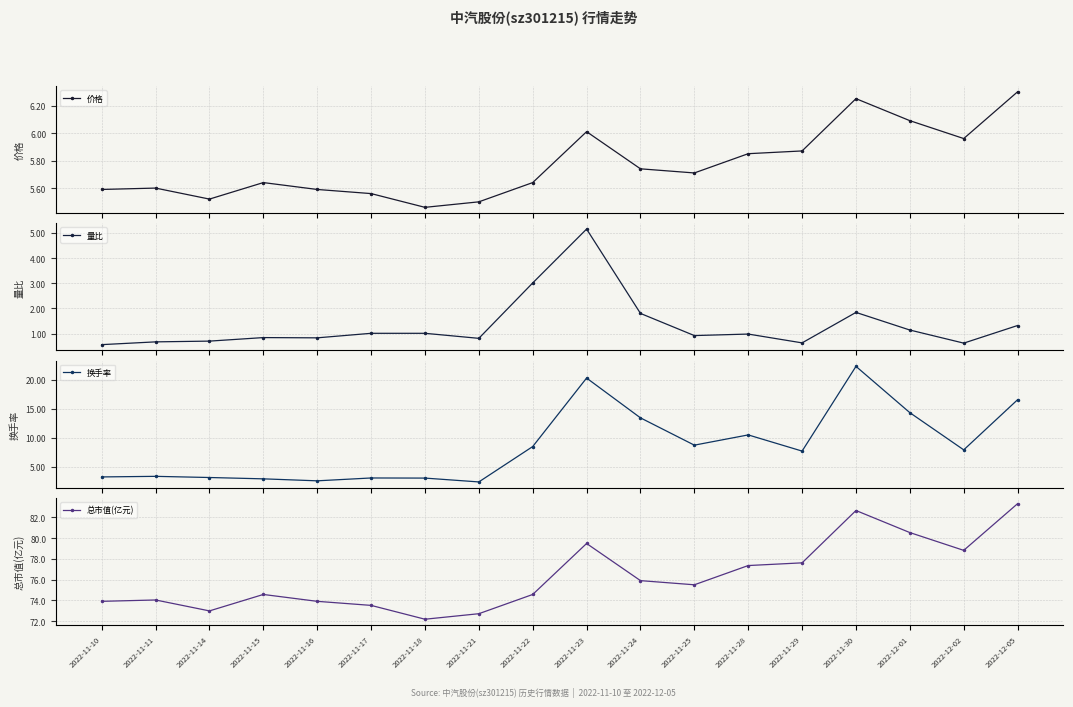

The value of 价格 at 2022-11-10 is 5.6. True or false?

True